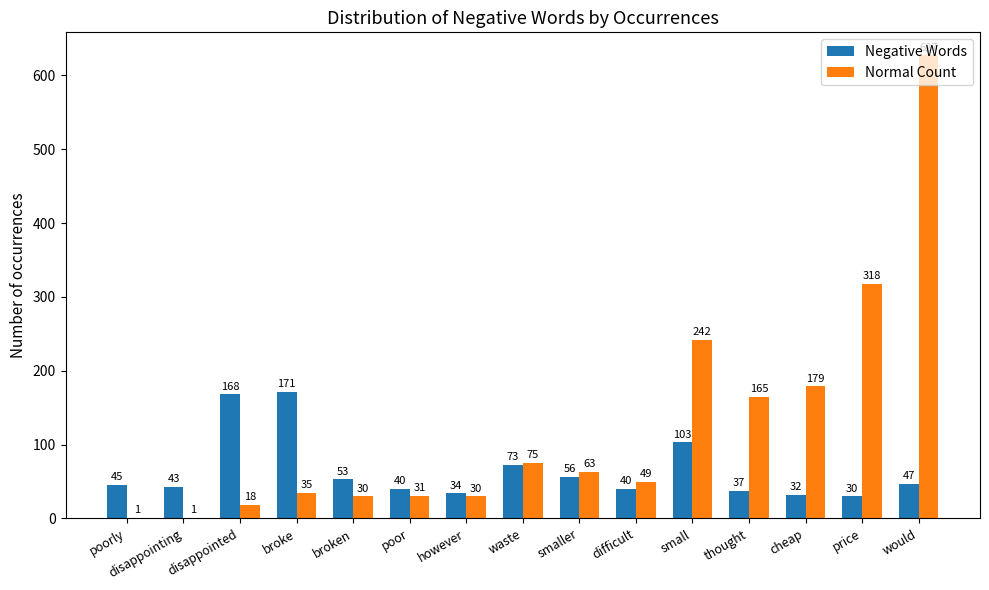

What is the greatest value displayed?

627